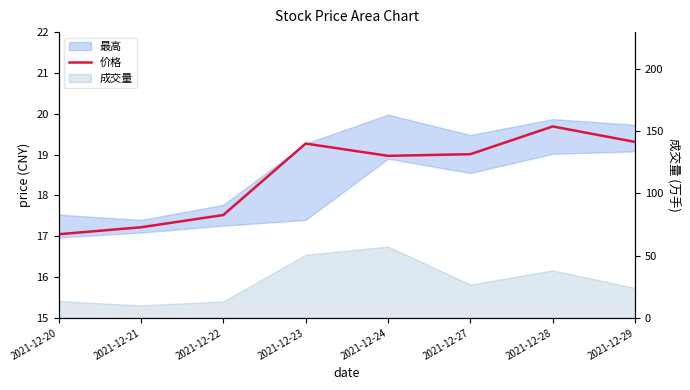

What is the value of the 6th point from the left?

19.0